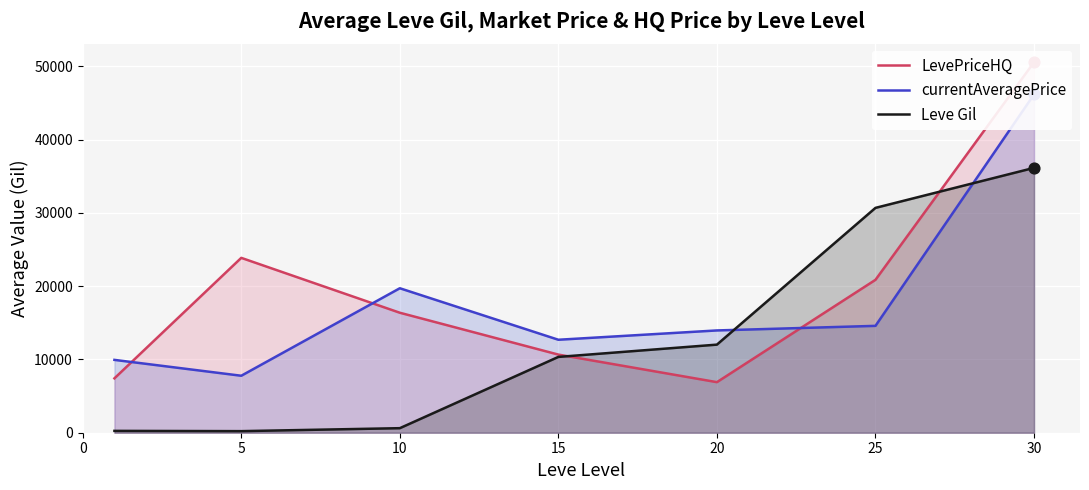

What are all the series names shown in the legend?

LevePriceHQ, currentAveragePrice, Leve Gil